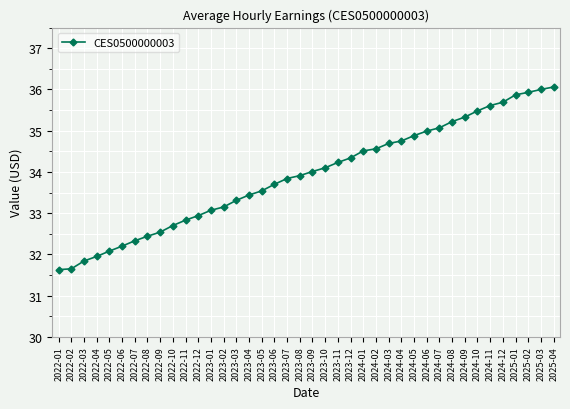

What is the sum of the values at 2022-03 and 2025-03?

67.8